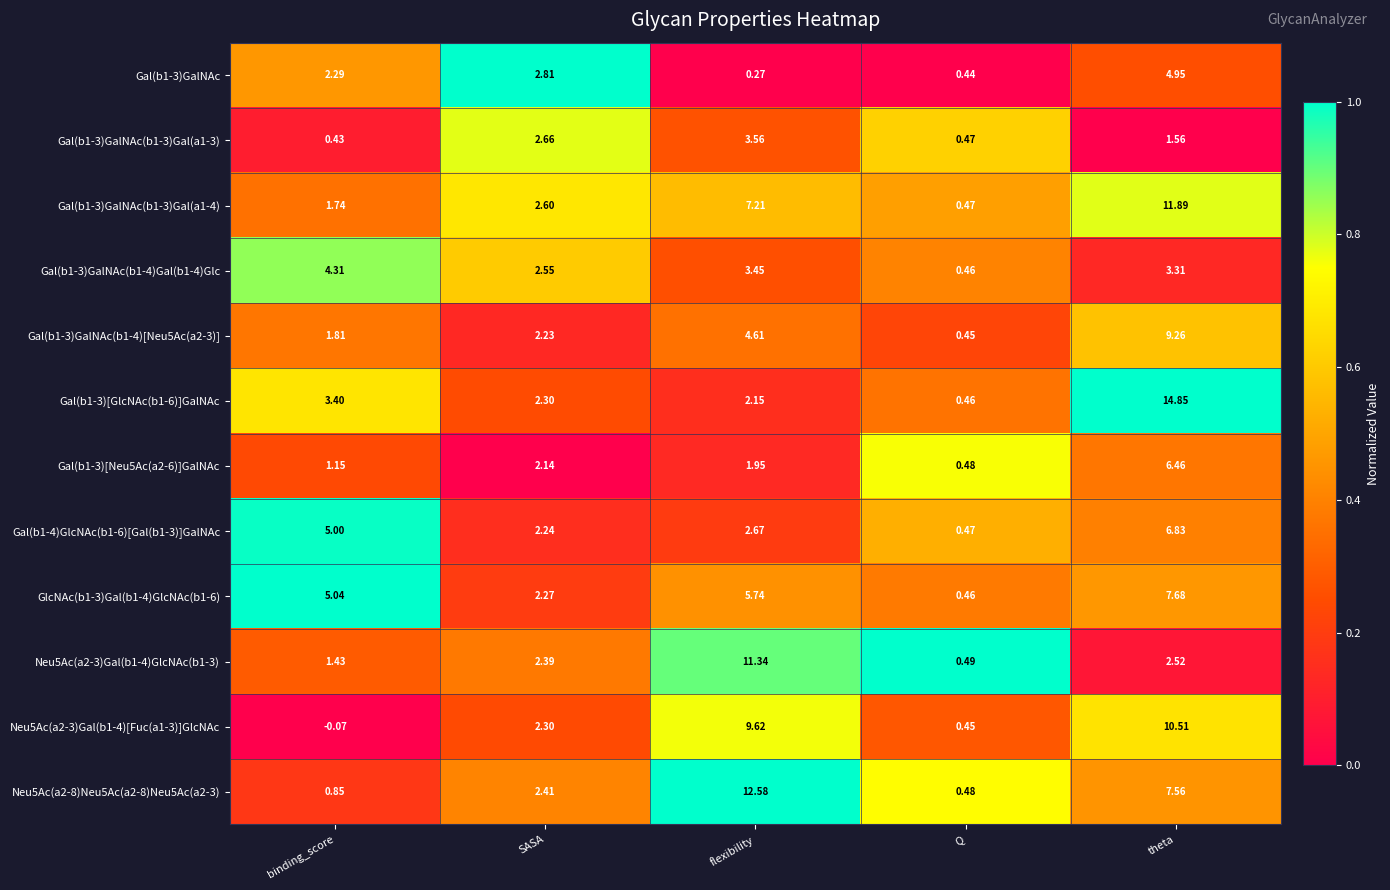

Is the value of Gal(b1-3)[GlcNAc(b1-6)]GalNAc at SASA greater than the value of Neu5Ac(a2-3)Gal(b1-4)[Fuc(a1-3)]GlcNAc at Q?

Yes